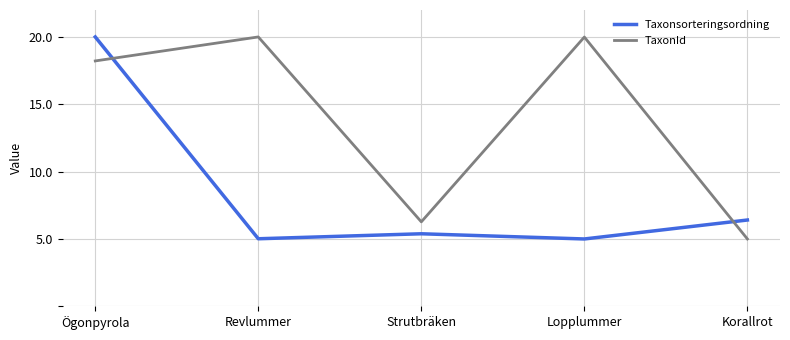

What is the minimum value for Taxonsorteringsordning?

5.0